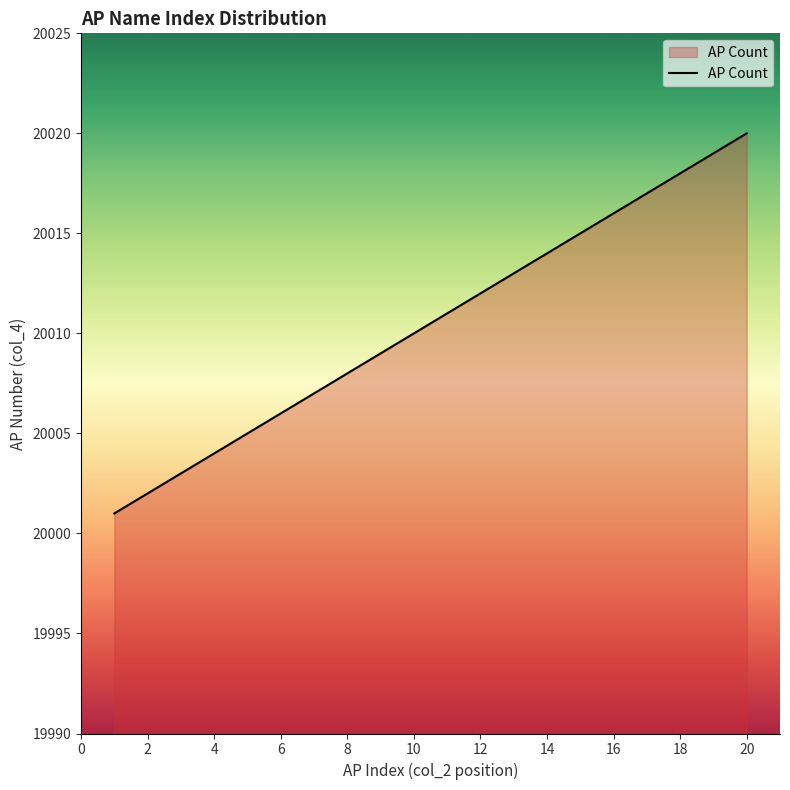

What is the minimum value shown in the chart?

20001